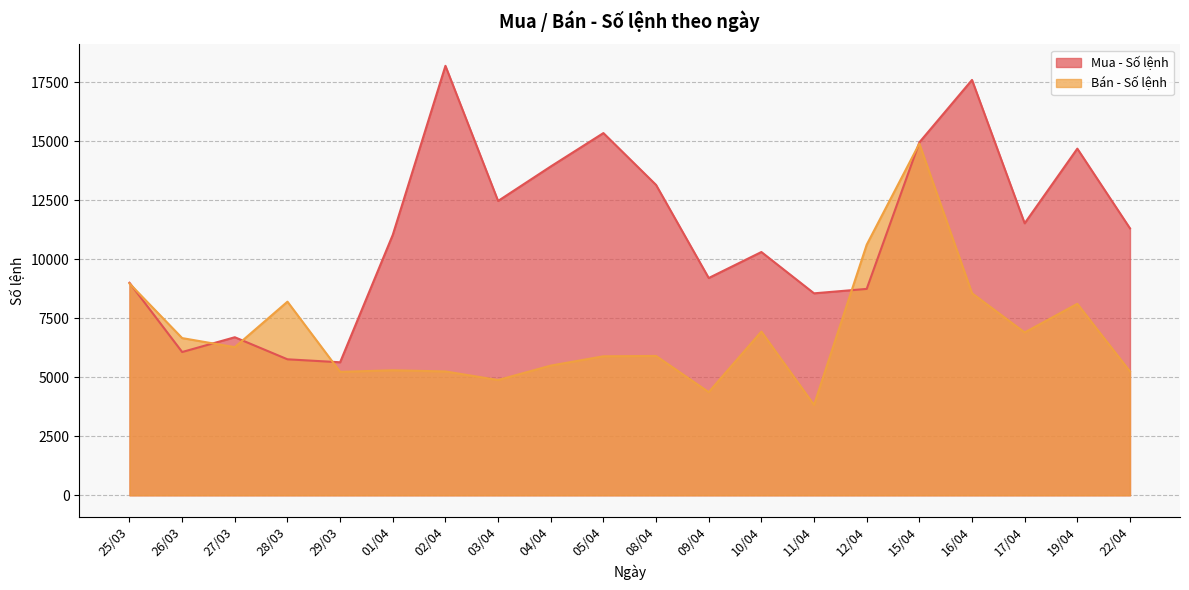

What is the value of the Mua - Số lệnh point at the 11th from the left?

13154